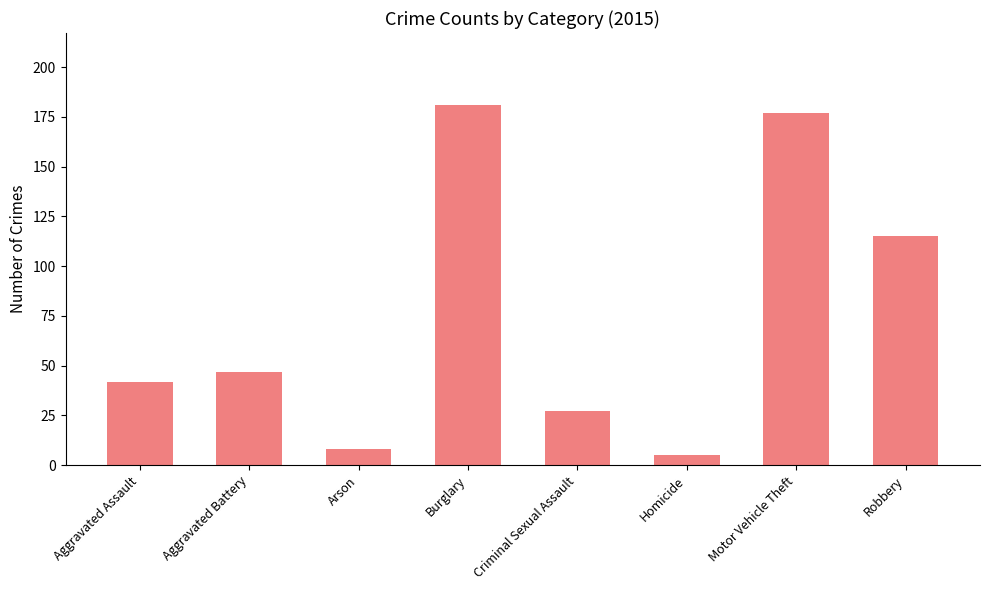

What is the label of the 3rd bar from the right?

Homicide